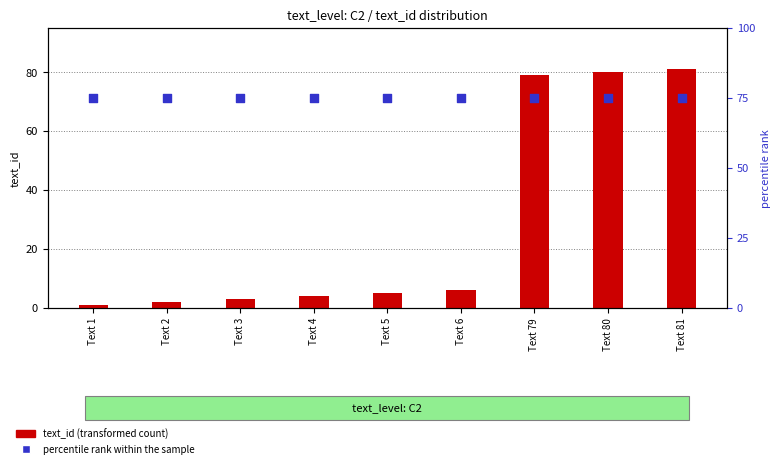

Which series has the largest total across all categories?

percentile rank within the sample